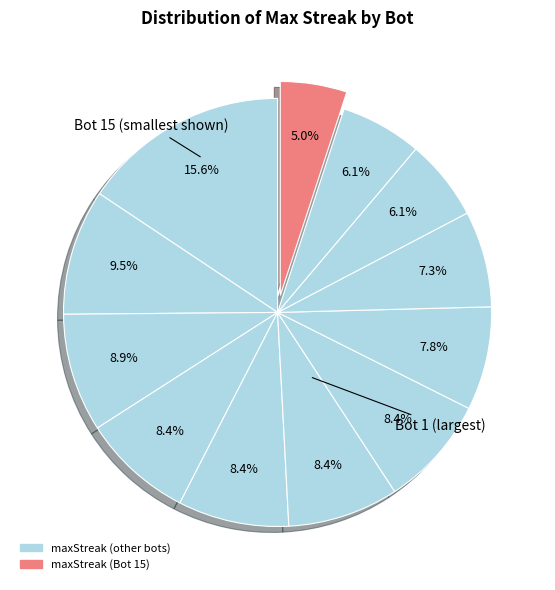

How many slices are in this pie chart?

12